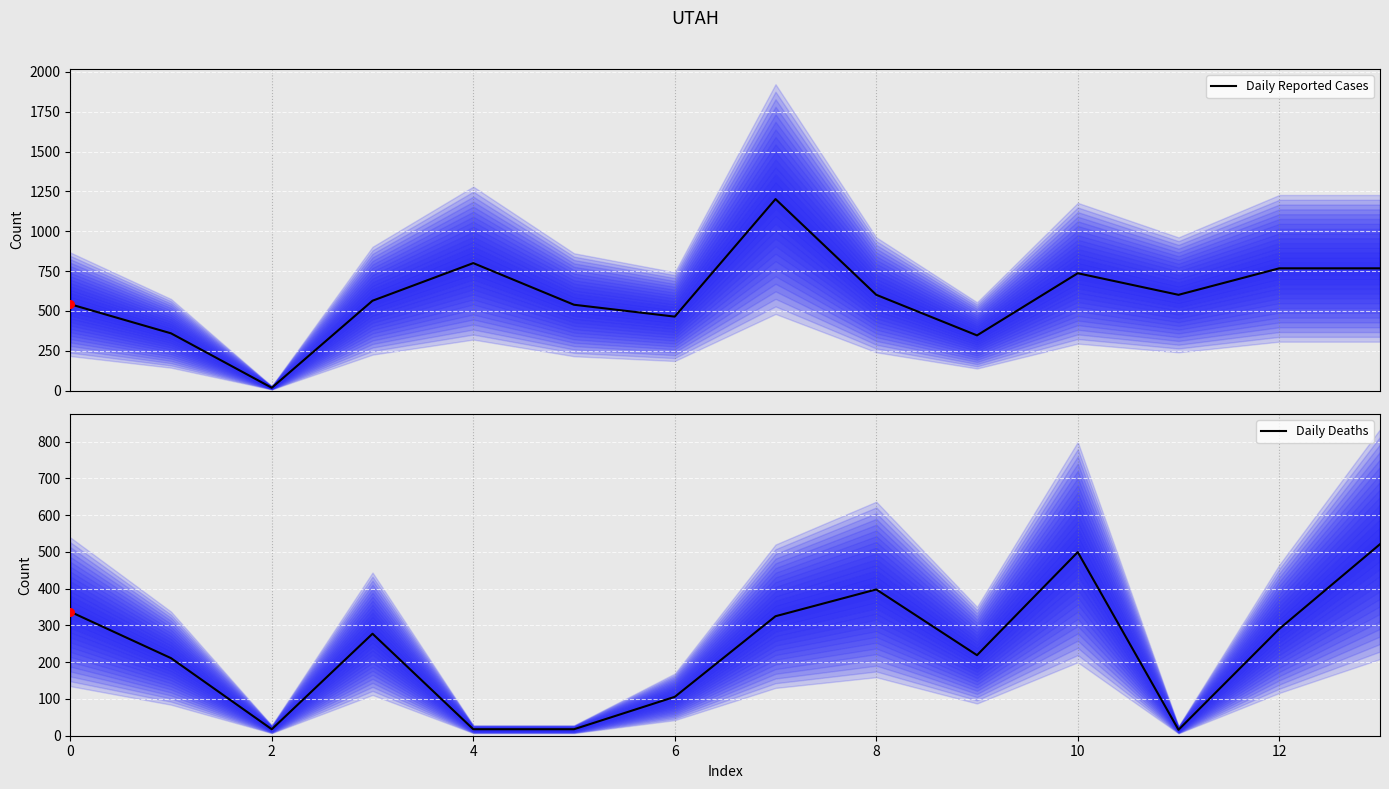

What are all the series names shown in the legend?

Daily Reported Cases, Daily Deaths